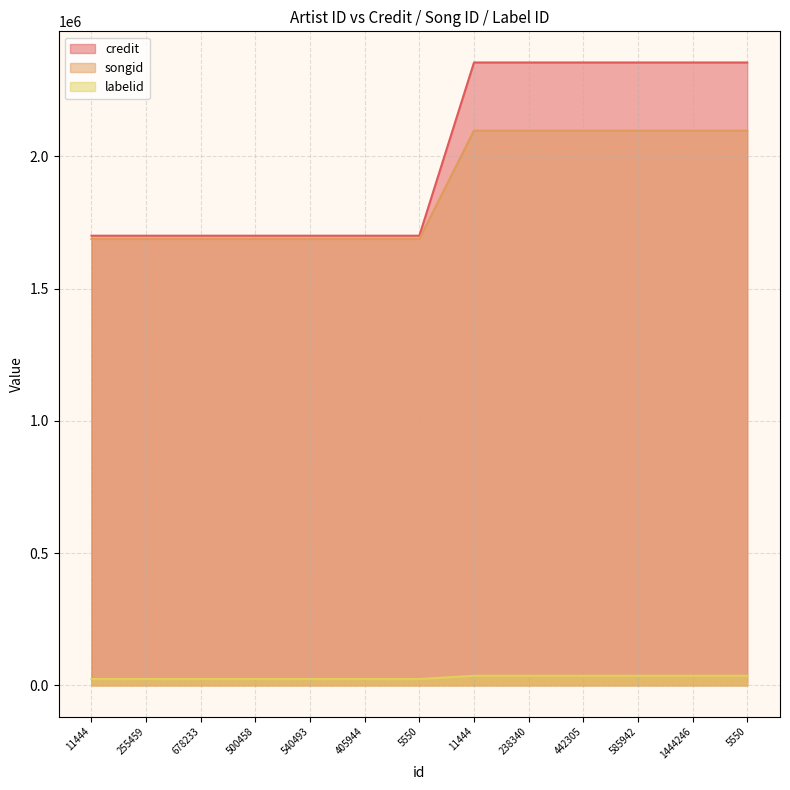

Which has a higher value, 5550 or 5550?

5550